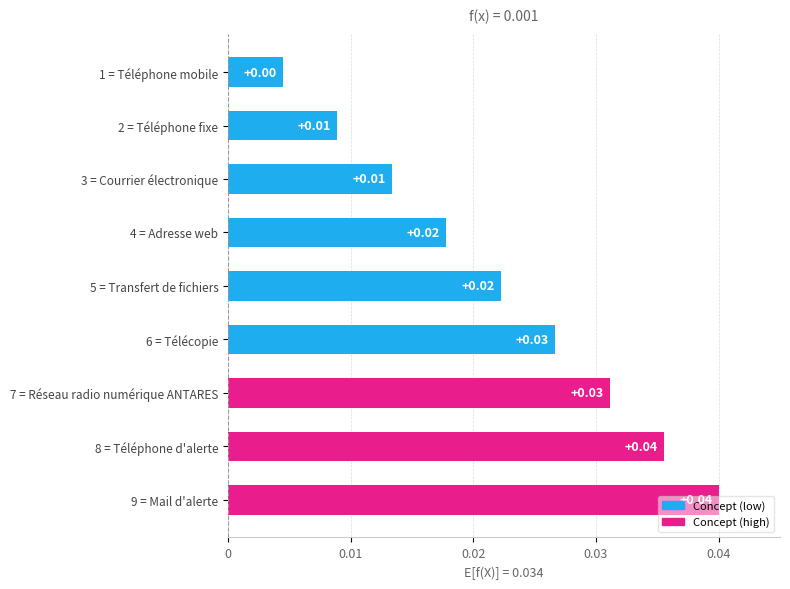

Which has a higher value, 8 = Téléphone d'alerte or 3 = Courrier électronique?

8 = Téléphone d'alerte